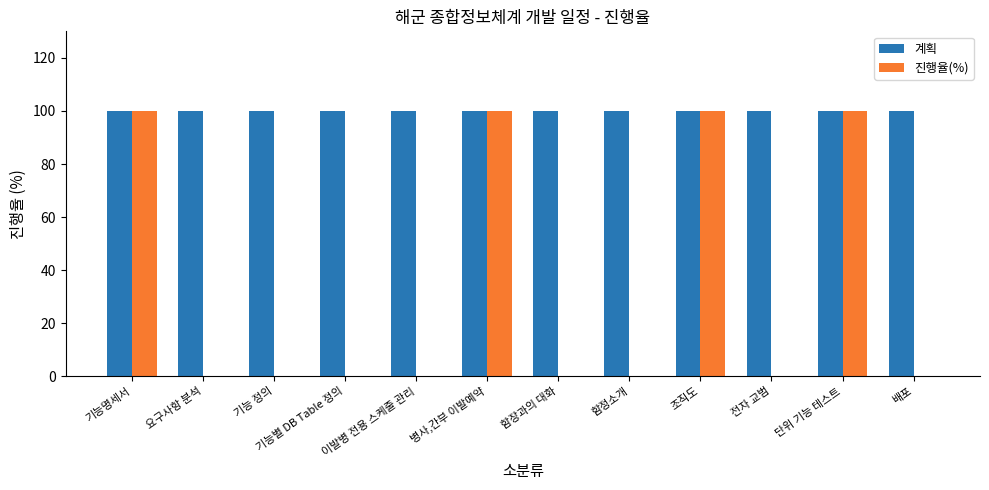

Which series has the widest spread of values?

진행율(%)